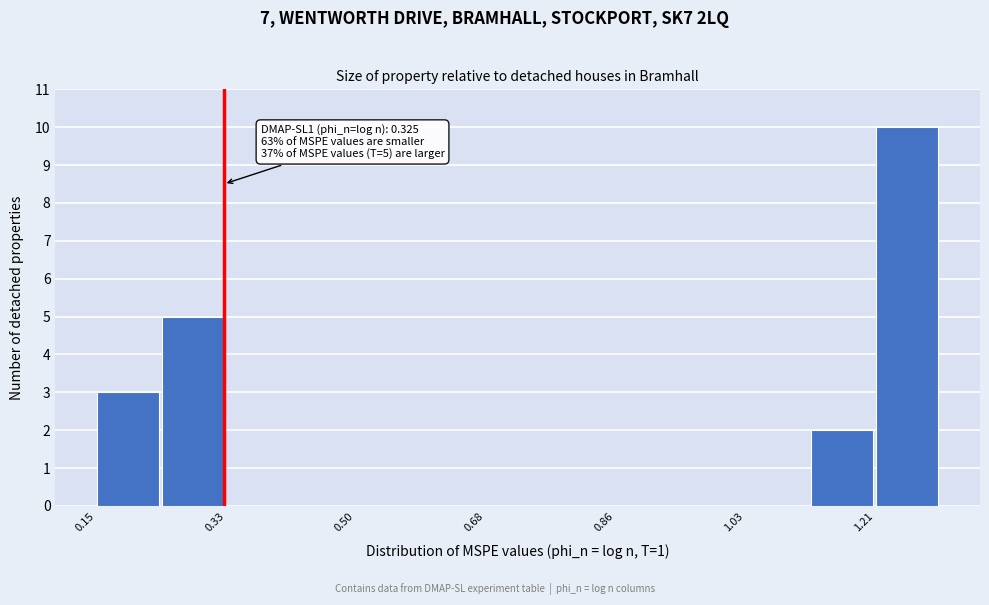

Over which range of the x-axis is the bar tallest?

1.22 to 1.30